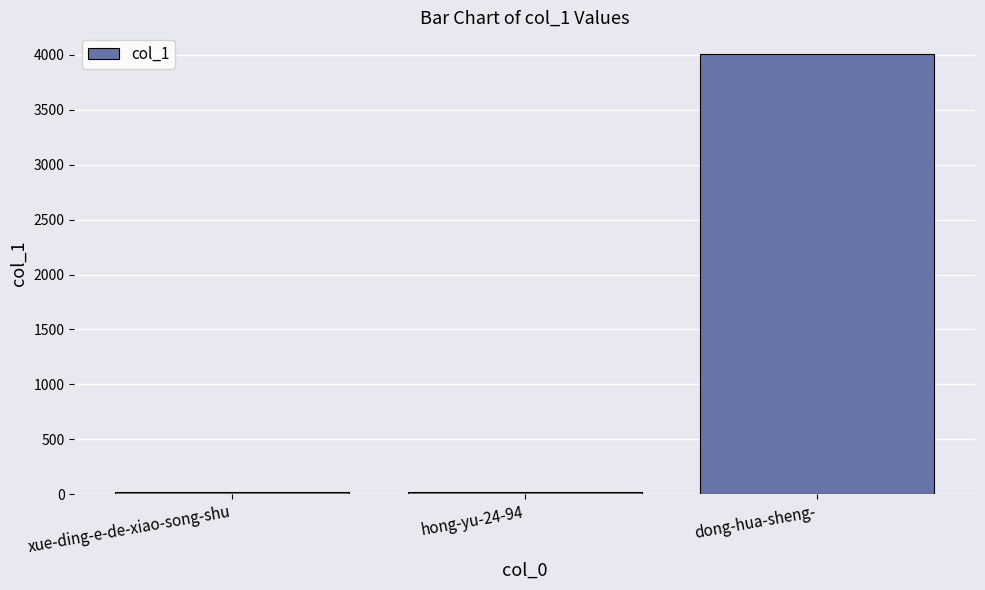

The chart shows a value of 21 at xue-ding-e-de-xiao-song-shu. True or false?

True